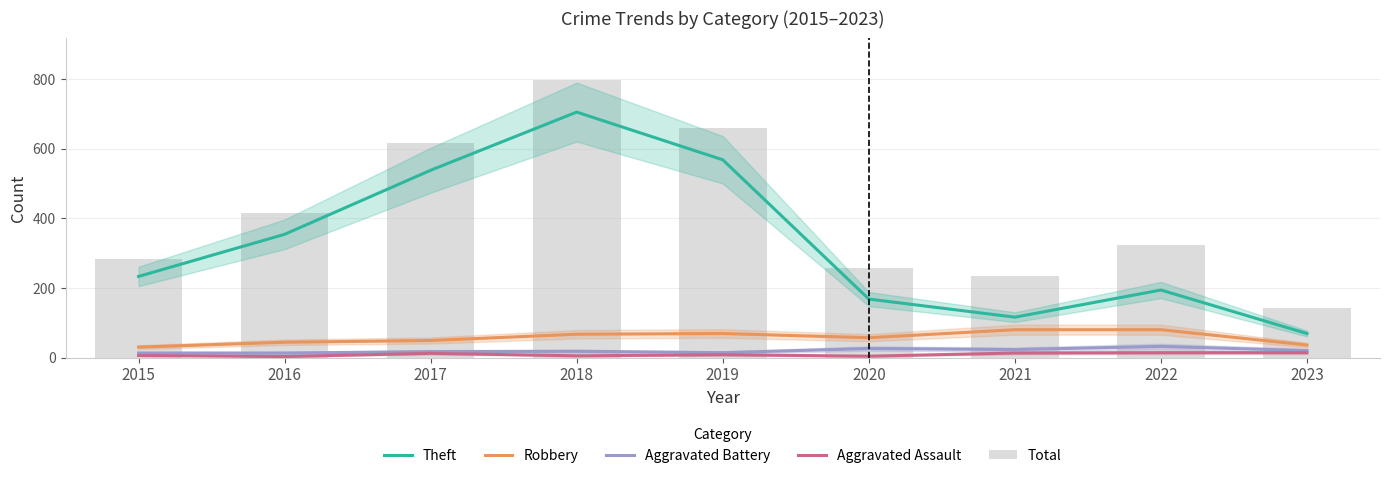

Reading left to right, what are all the values shown in this chart?

Theft: 2015=233	2016=354	2017=538	2018=705	2019=568	2020=168	2021=116	2022=194	2023=69
Robbery: 2015=30	2016=44	2017=49	2018=67	2019=69	2020=57	2021=80	2022=80	2023=36
Aggravated Battery: 2015=13	2016=13	2017=17	2018=18	2019=14	2020=26	2021=23	2022=32	2023=20
Aggravated Assault: 2015=6	2016=3	2017=12	2018=5	2019=8	2020=4	2021=13	2022=14	2023=14
Total: 2015=282	2016=416	2017=617	2018=797	2019=660	2020=257	2021=235	2022=324	2023=142